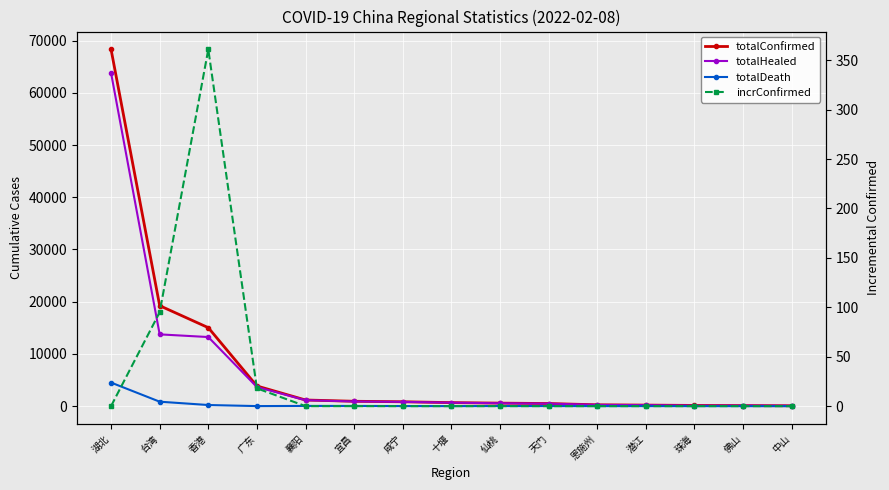

Does the chart display data point markers on the line(s)?

Yes